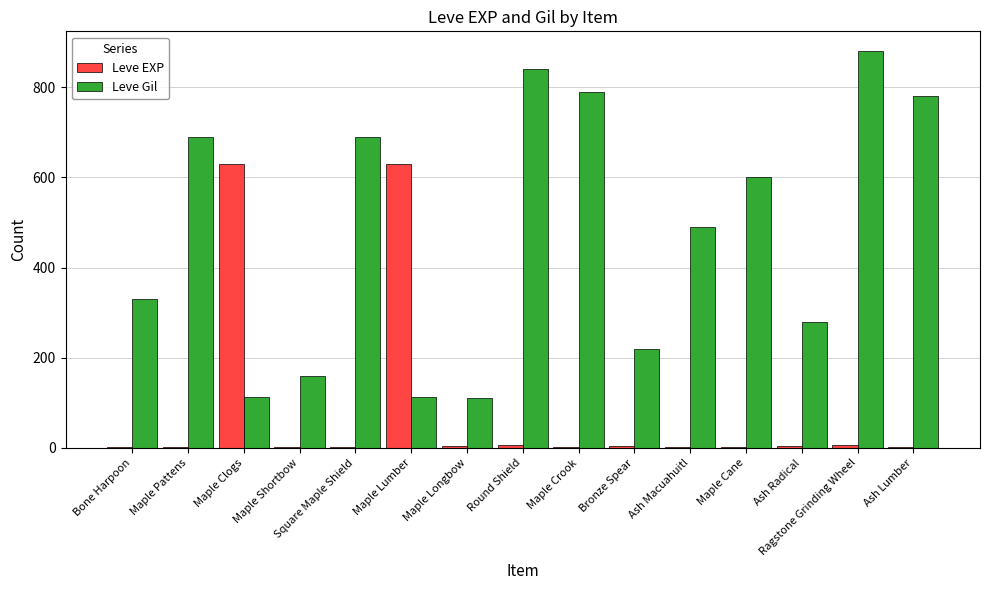

Which category has the highest value across all series?

Ragstone Grinding Wheel